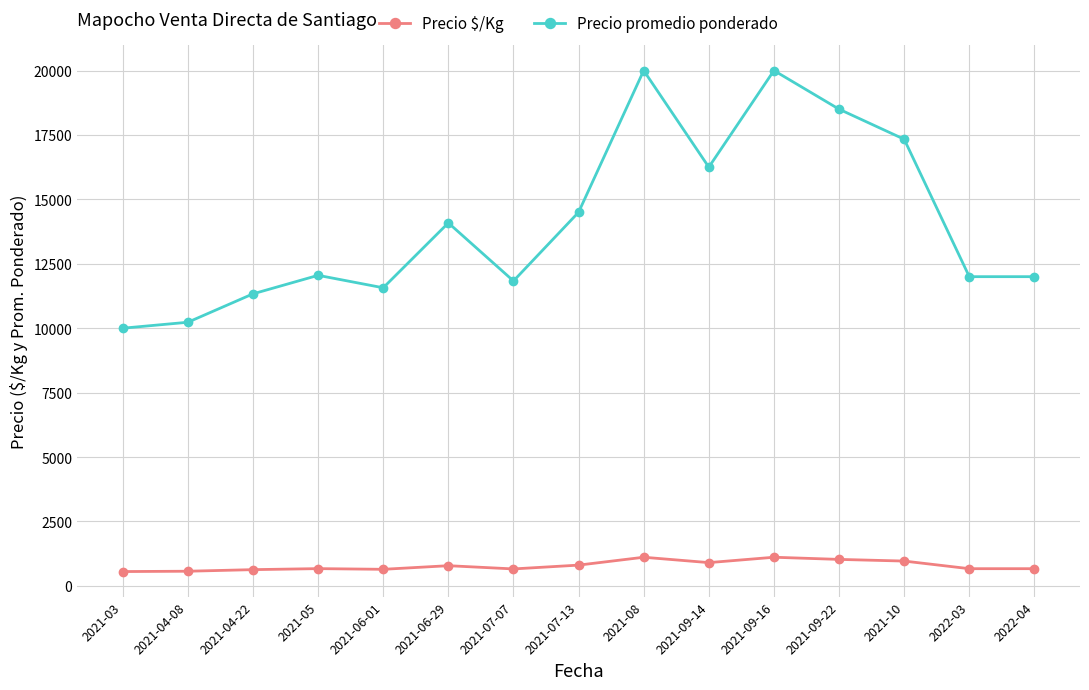

The Precio promedio ponderado series shows 10231.0 at 2021-04-08. True or false?

True